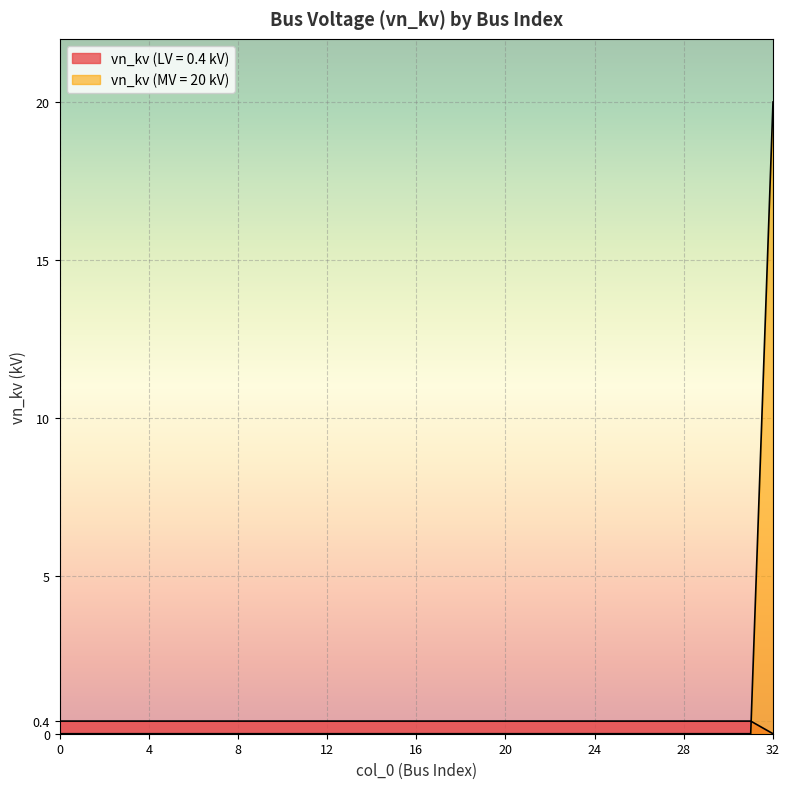

Count the number of values greater than 0.

1